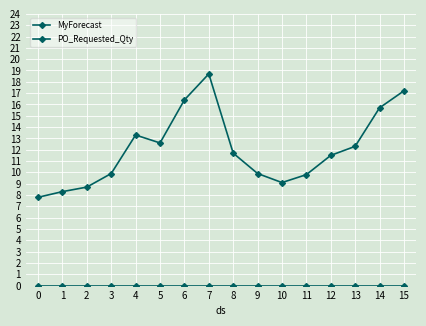

How many categories are shown in the chart?

16